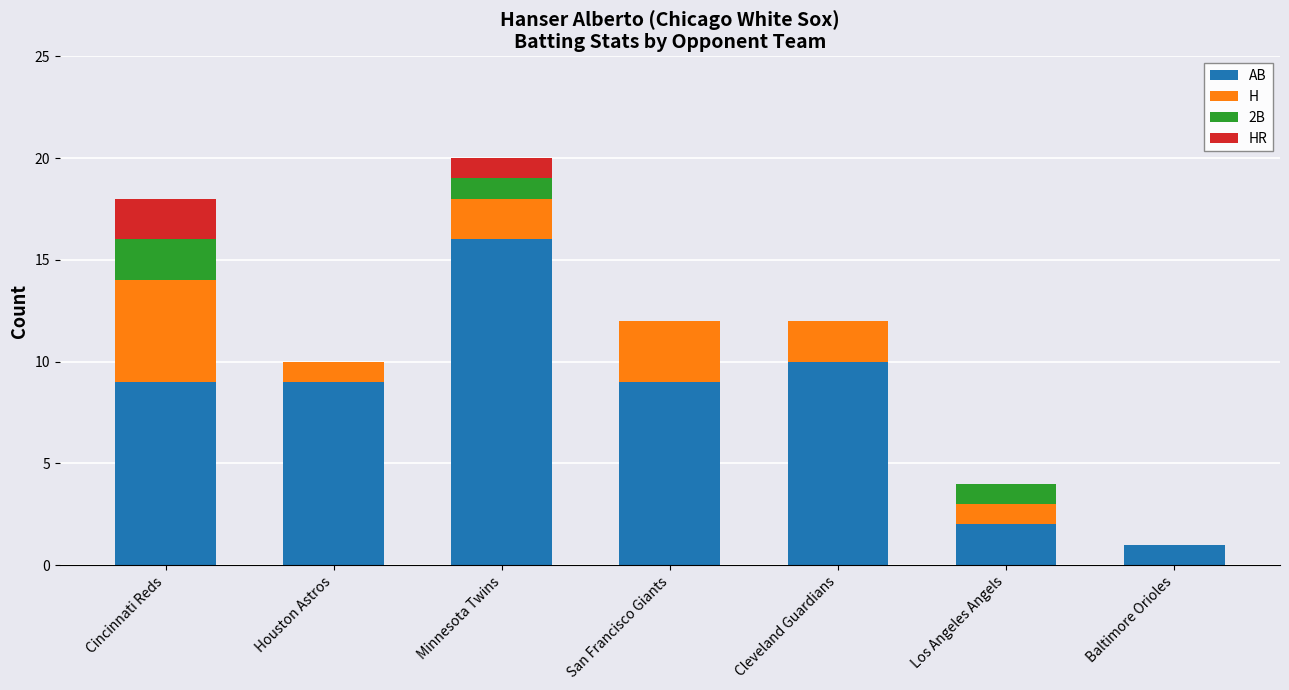

Does the chart contain stacked bars?

Yes